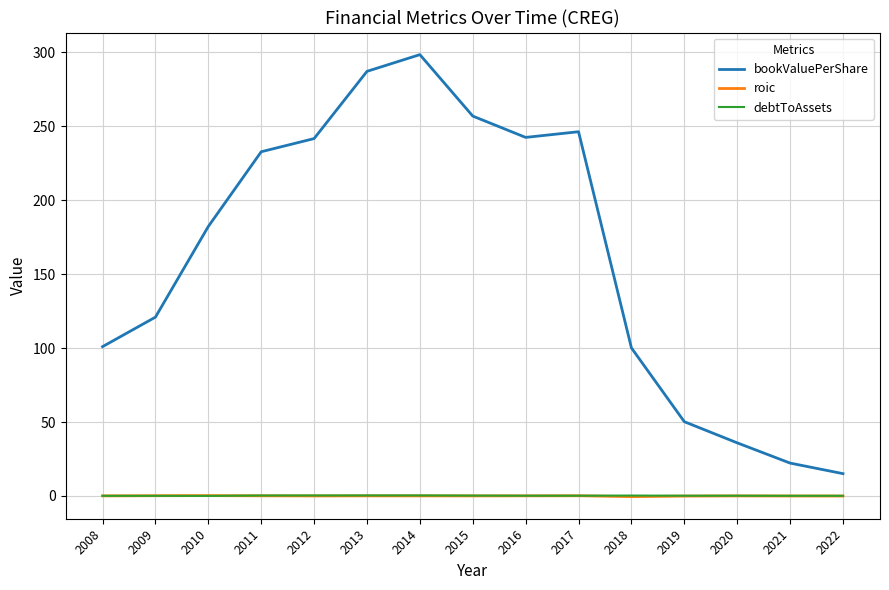

What is the difference between the maximum and minimum values in the roic series?

0.7